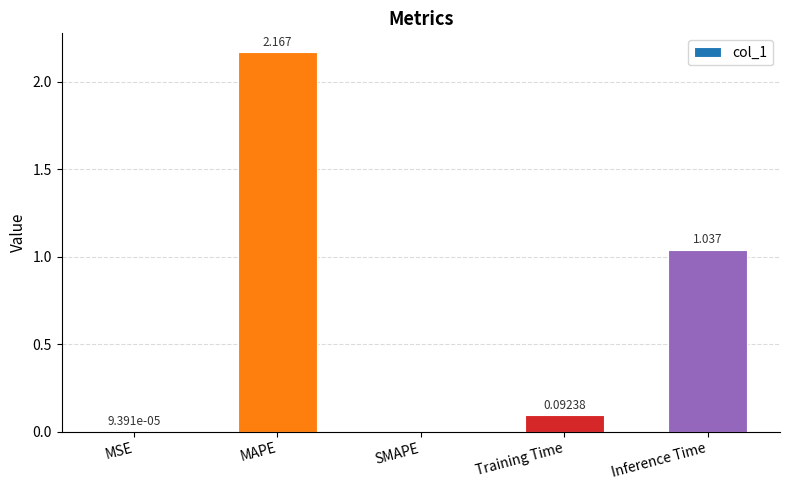

Which category has the highest value across all series?

MAPE